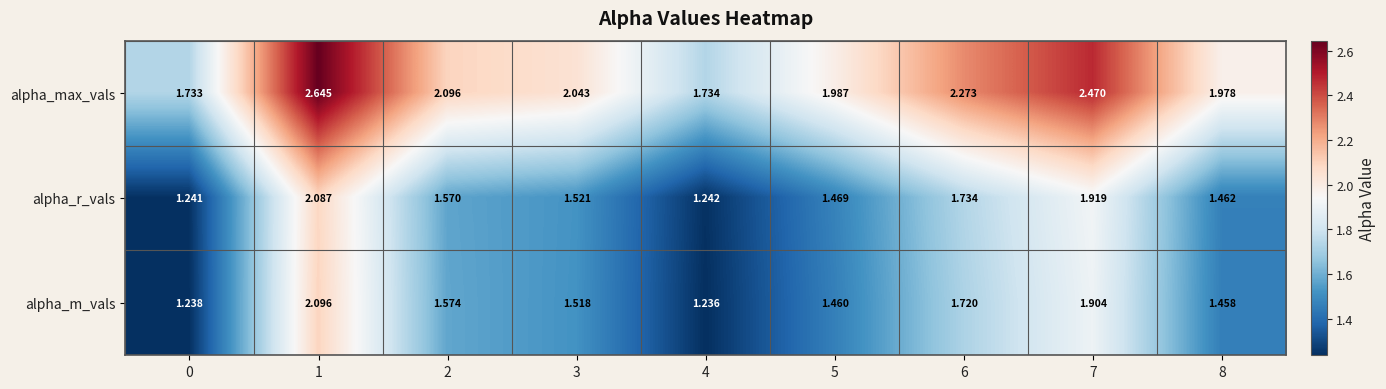

Is the value of alpha_r_vals at 4 greater than the value of alpha_max_vals at 7?

No